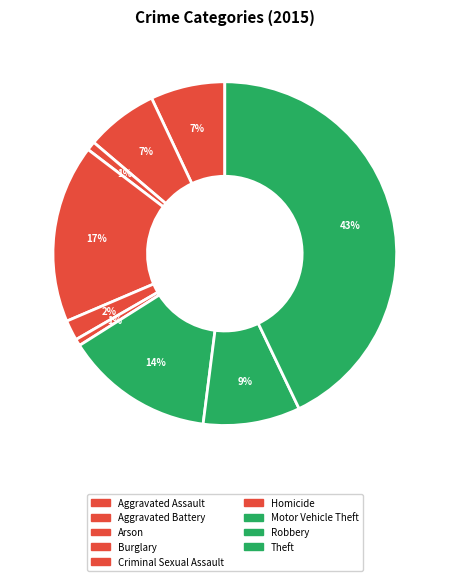

Do Robbery and Criminal Sexual Assault together represent more than half of the pie?

No